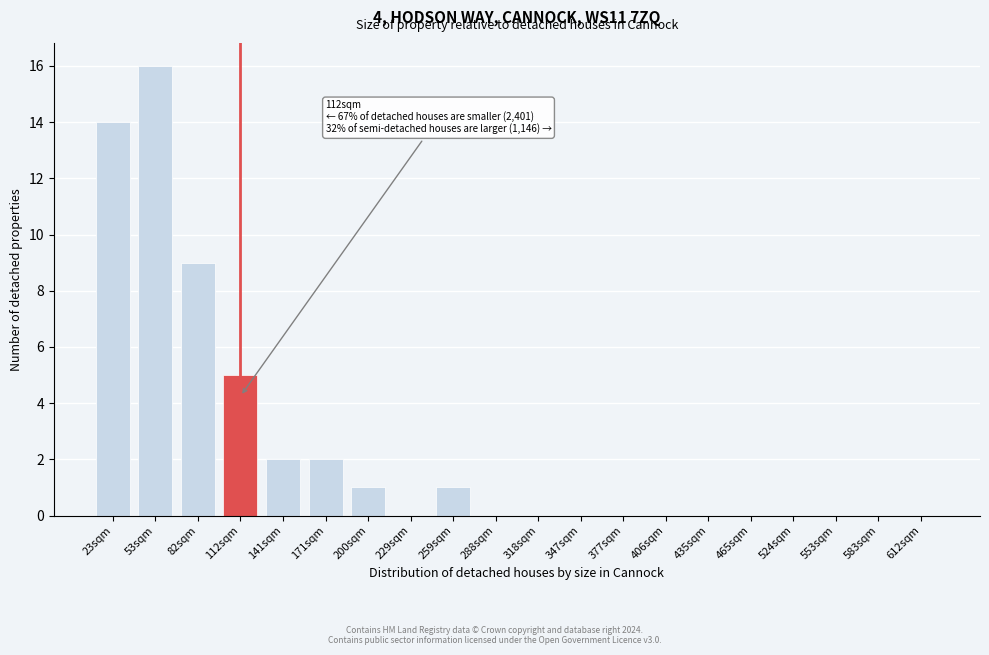

Reading left to right, list all the values displayed in this chart.

23sqm=14	53sqm=16	82sqm=9	112sqm=5	141sqm=2	171sqm=2	200sqm=1	229sqm=0	259sqm=1	288sqm=0	318sqm=0	347sqm=0	377sqm=0	406sqm=0	435sqm=0	465sqm=0	524sqm=0	553sqm=0	583sqm=0	612sqm=0